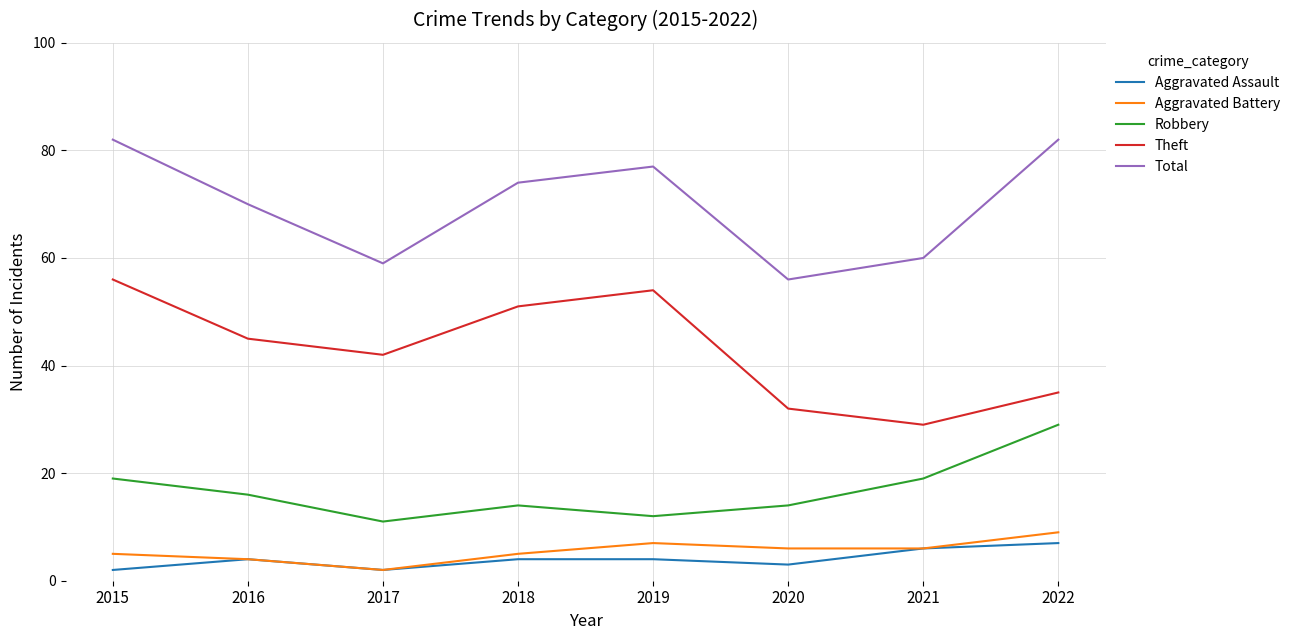

What is the average value of the Robbery series?

17